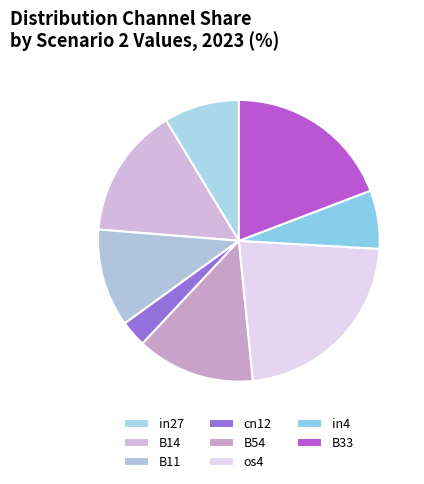

What percentage is NOT represented by in4?

93.3%